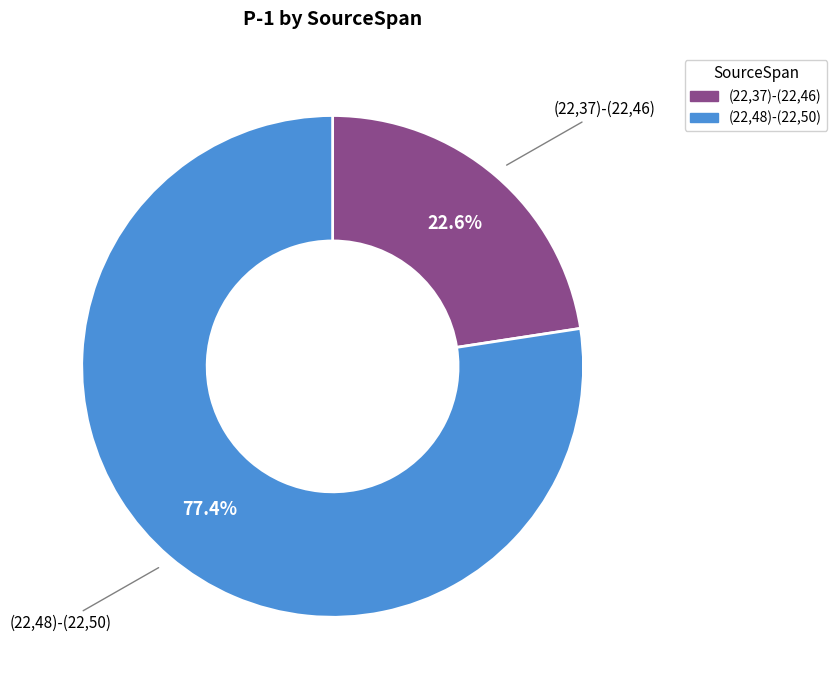

What percentage is the (22,48)-(22,50) slice, to the nearest percent?

77%